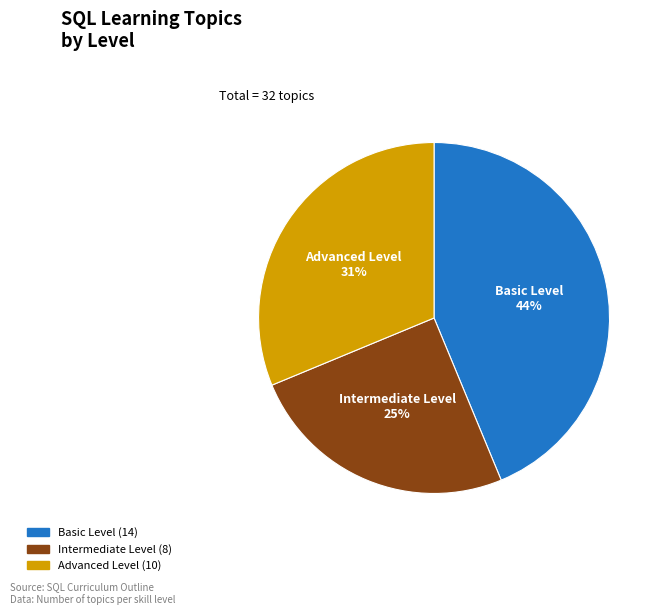

Does Advanced Level represent more than half of the total?

No